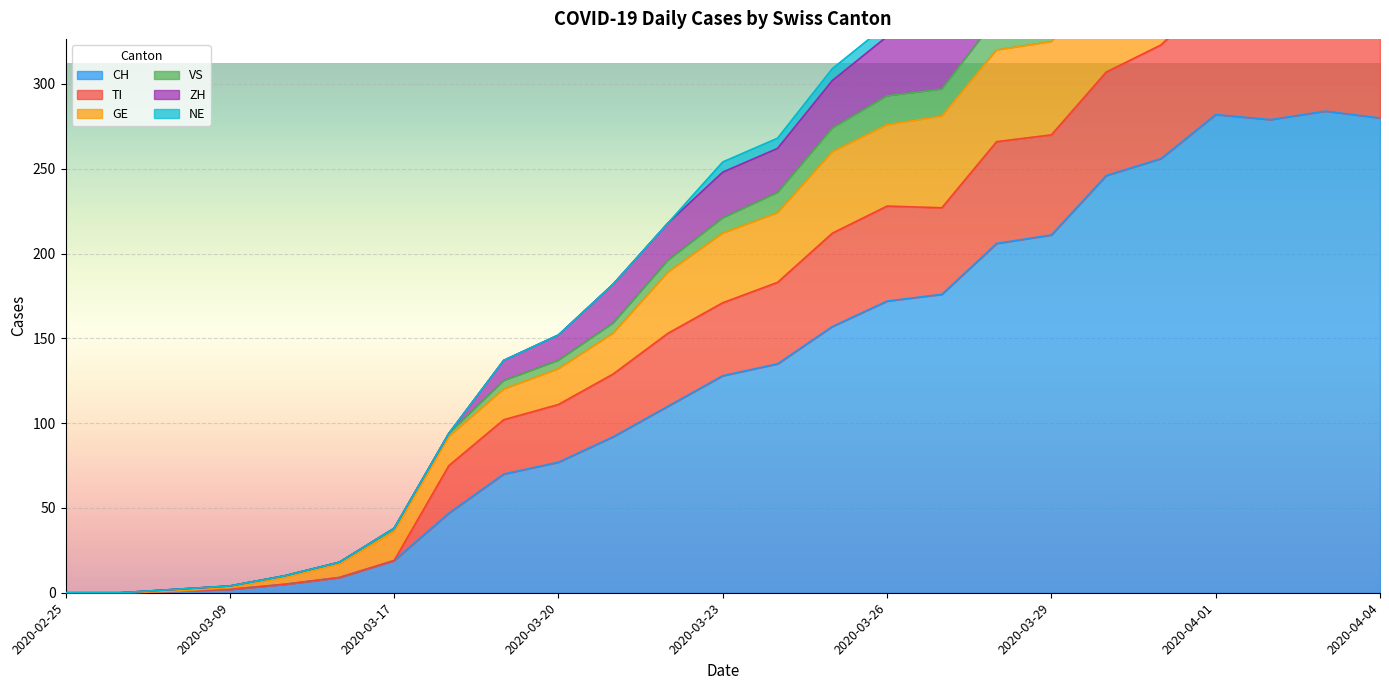

Which series has the largest range (max minus min)?

VS